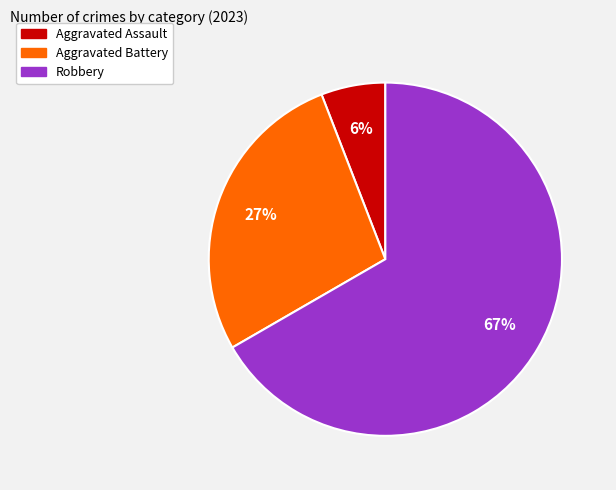

To the nearest percent, what is the difference between the largest and smallest slice percentages?

61%